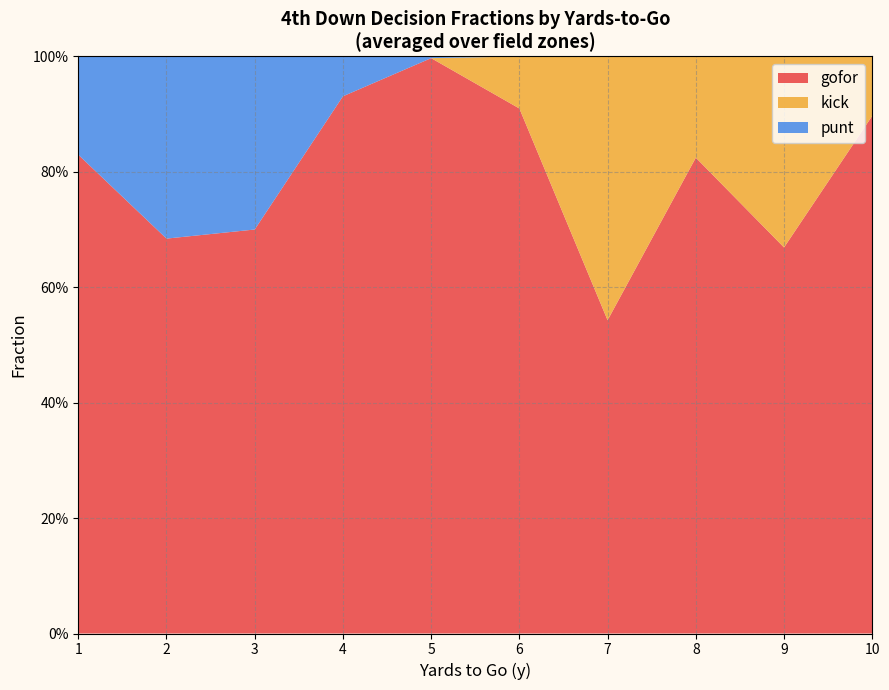

Does the chart have visible grid lines?

Yes